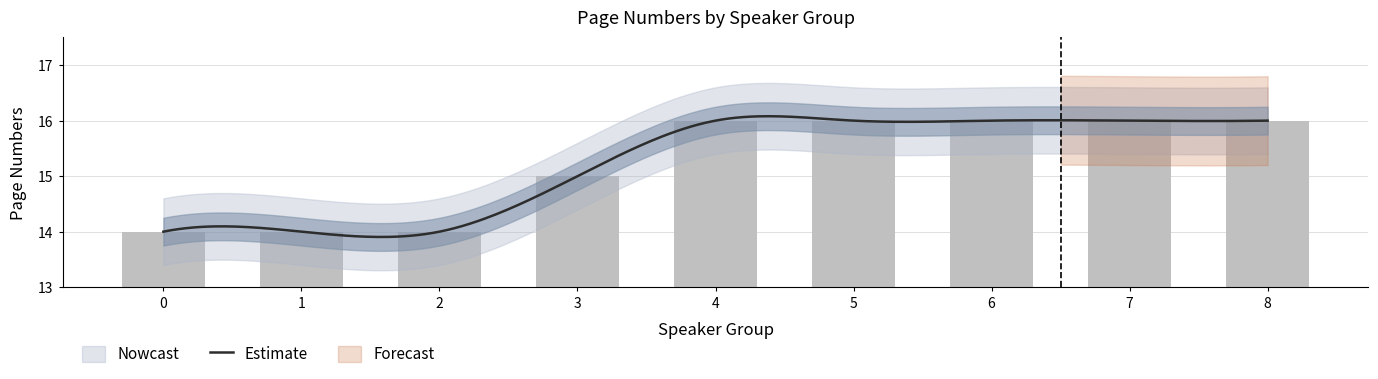

Reading left to right, what are all the values shown in this chart?

0=14	1=14	2=14	3=15	4=16	5=16	6=16	7=16	8=16